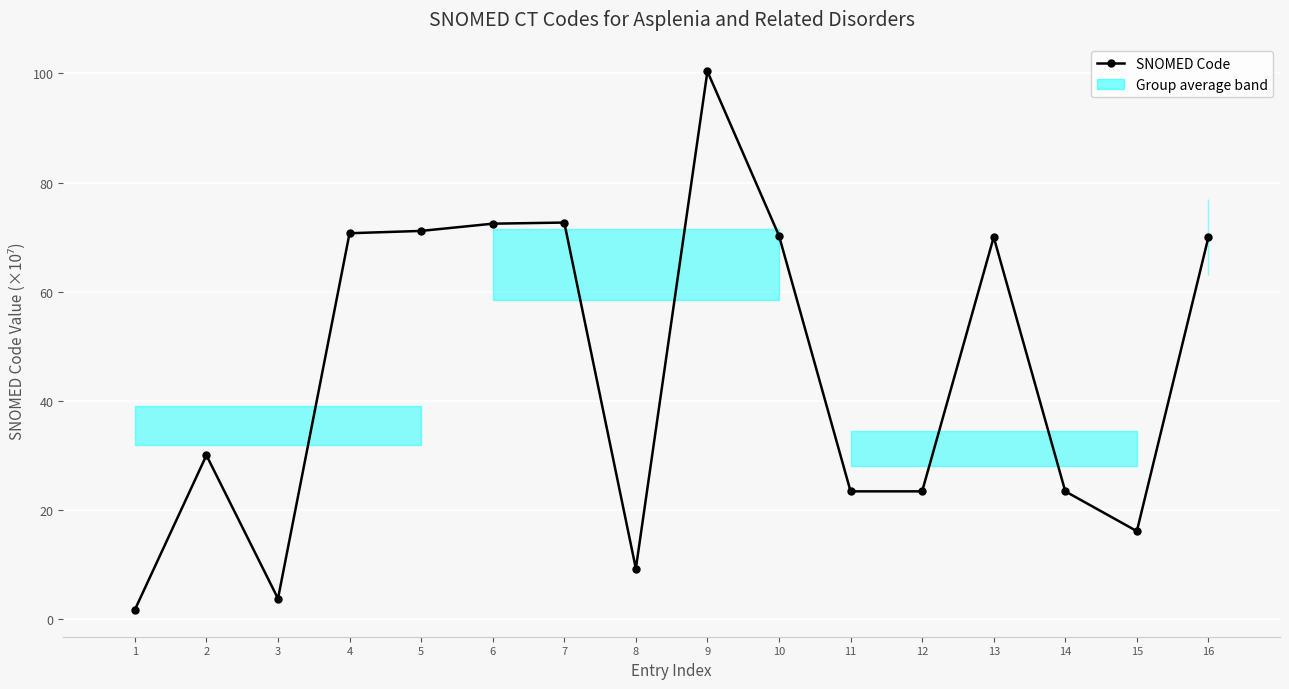

At which label does the data first exceed 70?

4